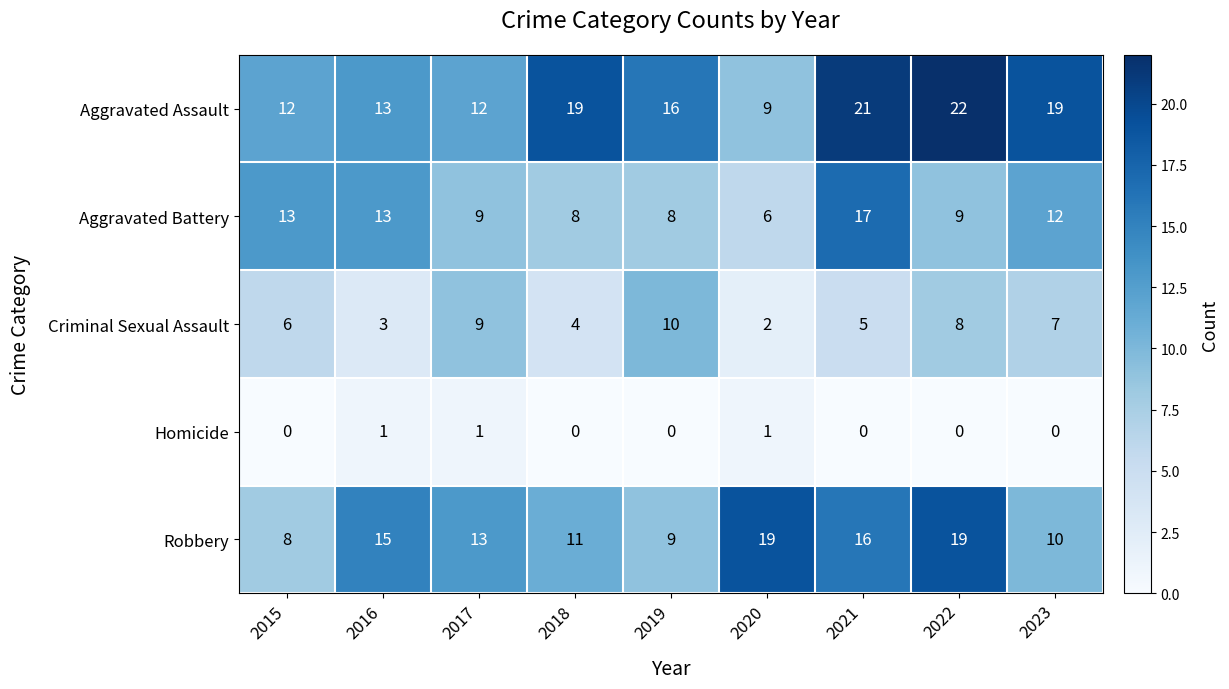

What is the total value across all series at 2017?

44